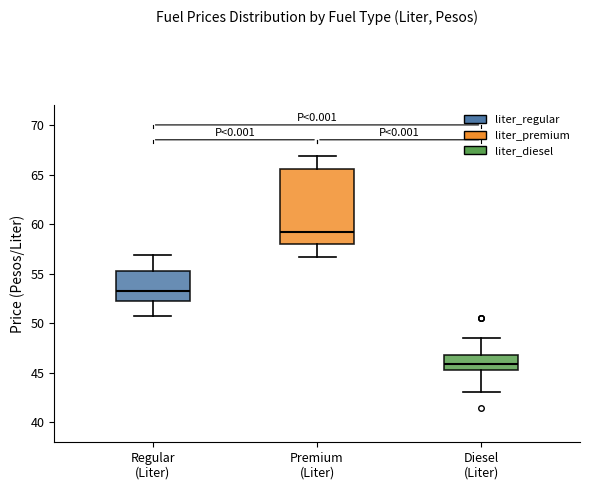

Where does the median line of the box for Premium (Liter) sit on the y-axis? The values are not printed on the chart, so give them approximately, as read against the axis.

59.0